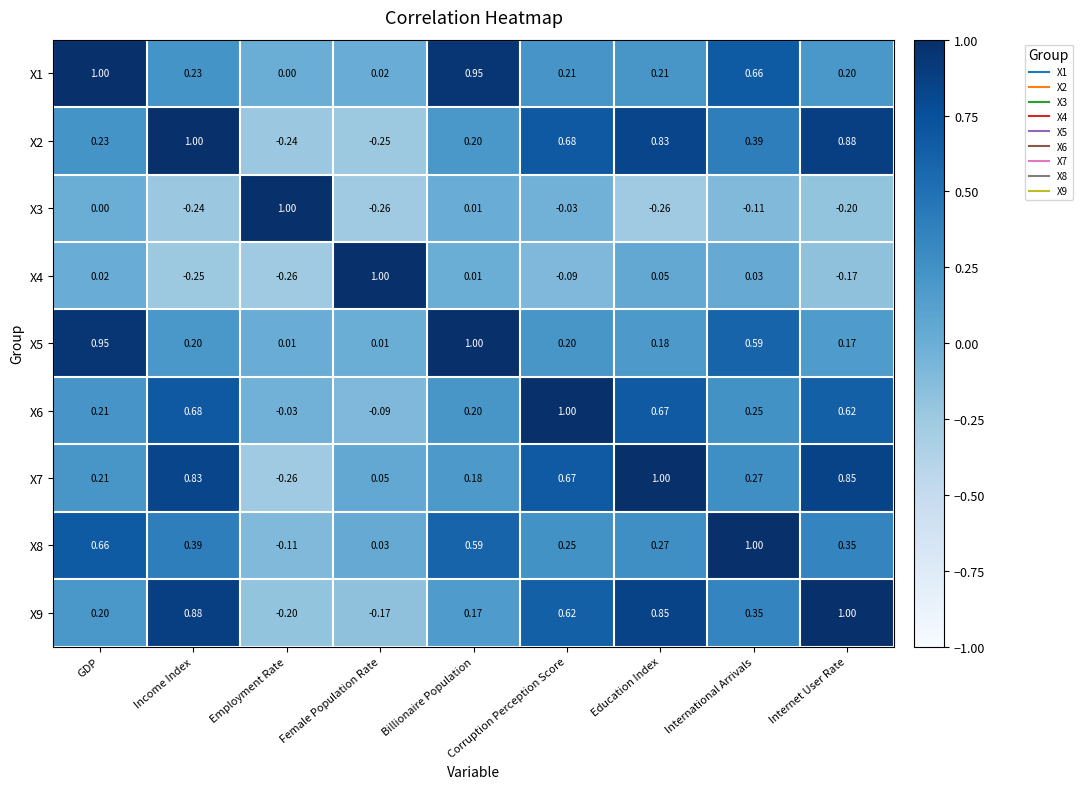

List the labels in order of X4 value, largest first.

Female Population Rate, Education Index, International Arrivals, GDP, Billionaire Population, Corruption Perception Score, Internet User Rate, Income Index, Employment Rate